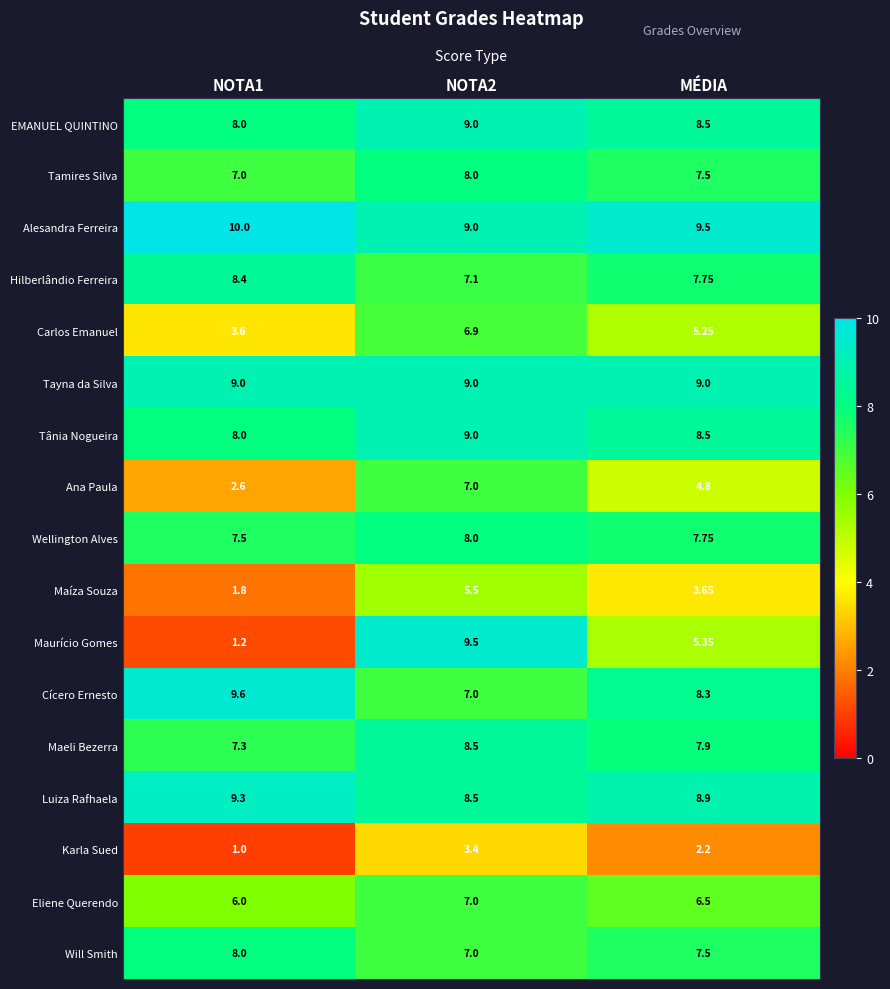

What is the difference between the highest and lowest values at NOTA2?

6.1